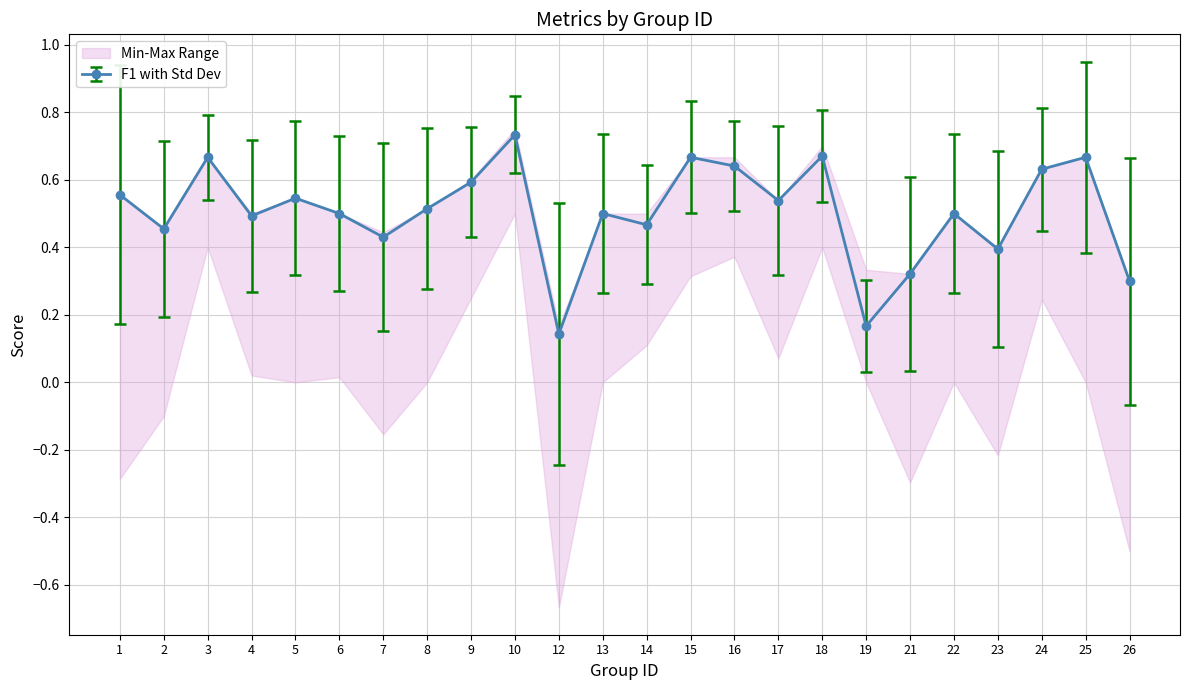

The F1 with Std Dev series shows 0.5 at 4. True or false?

True